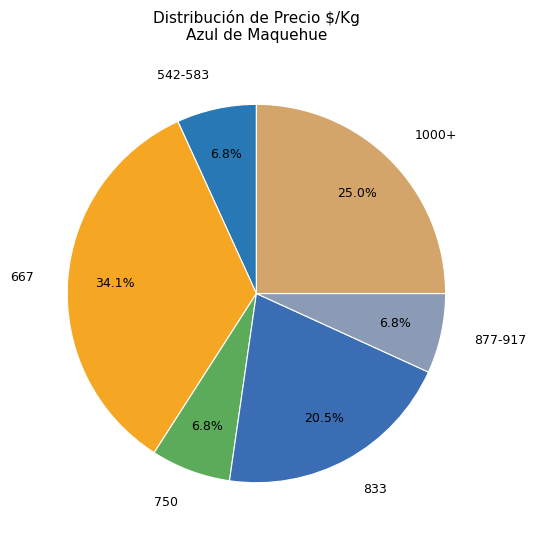

What is the largest slice in the pie chart?

667